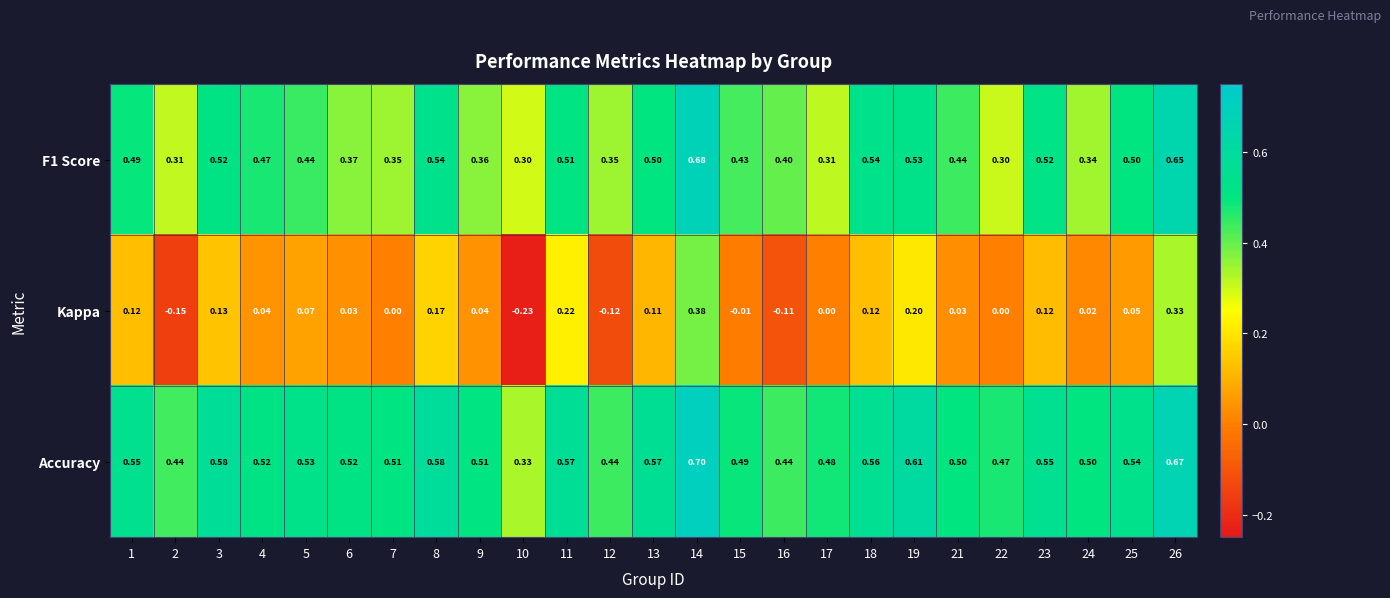

Which series has the widest spread of values?

Kappa